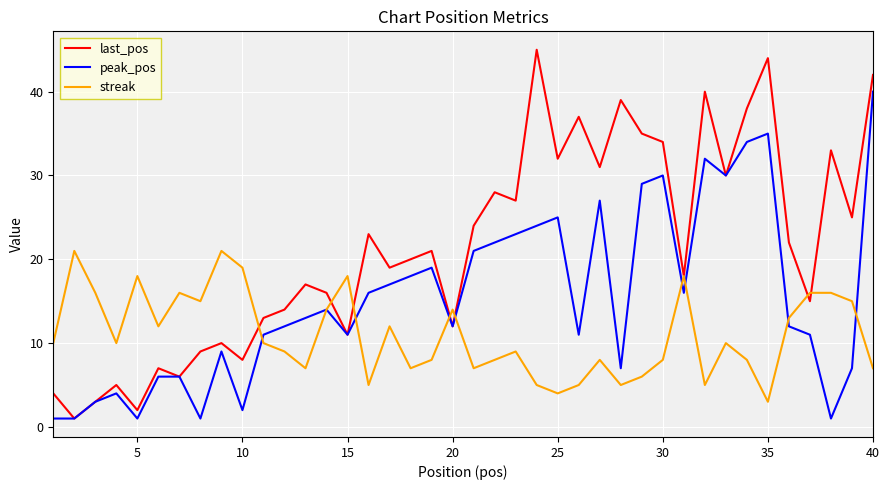

Which series has the largest total across all categories?

last_pos